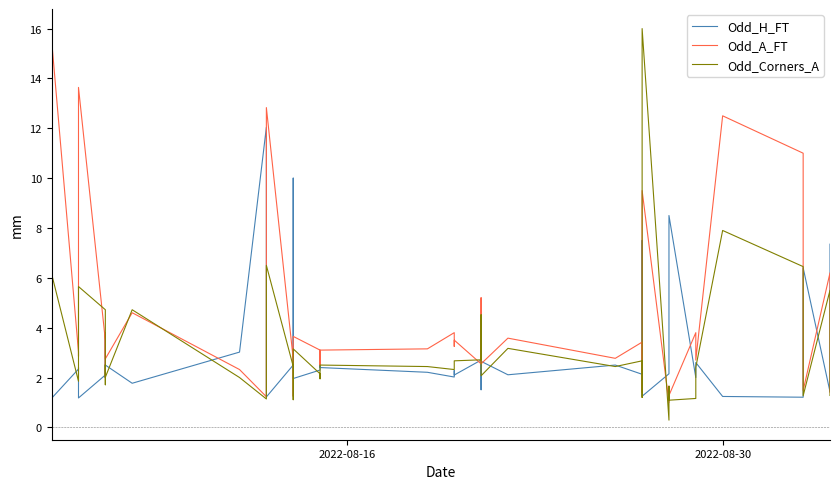

At which label does Odd_A_FT reach its peak?

2022-08-16